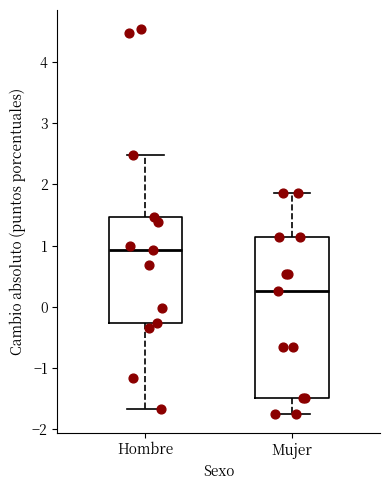

Where does the upper whisker of the box for Hombre end on the y-axis? The values are not printed on the chart, so give them approximately, as read against the axis.

2.5